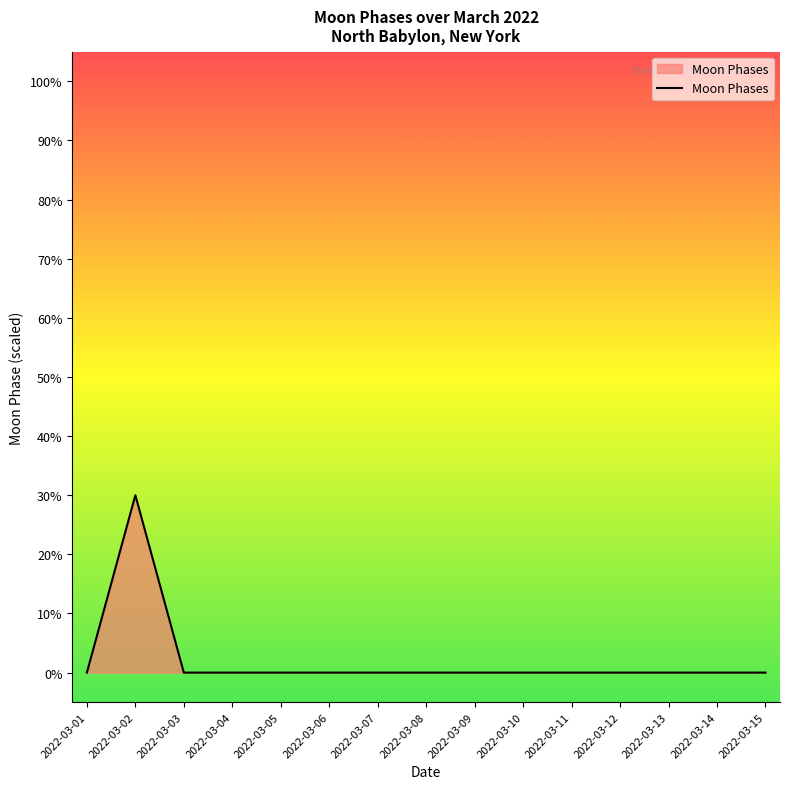

Is this an area chart (filled region under the line)?

Yes